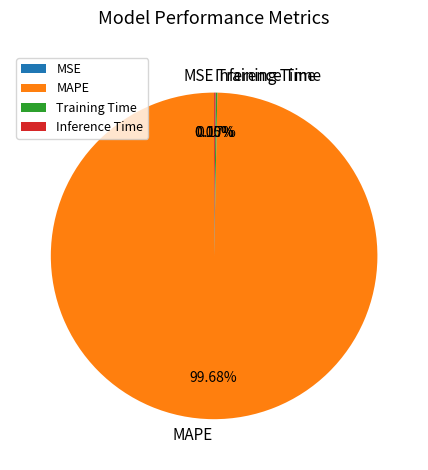

Which category has the biggest portion of the pie?

MAPE